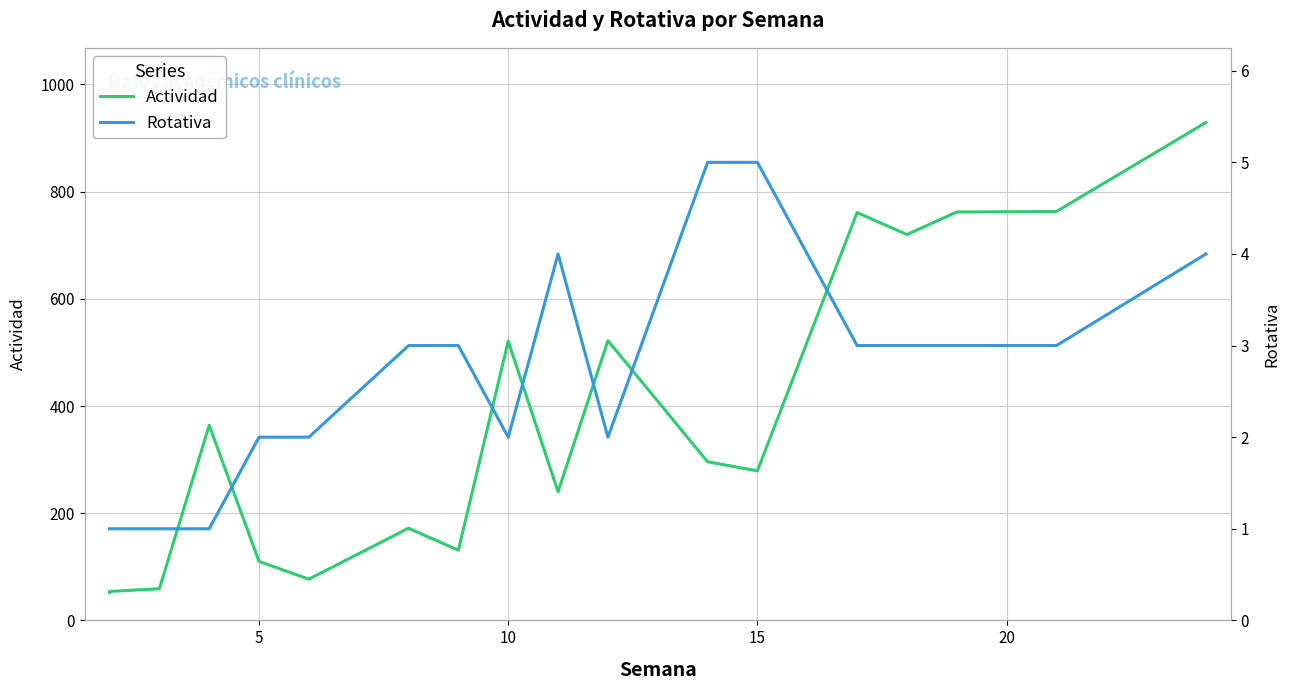

Which series changed the most between 0 and 20?

Actividad